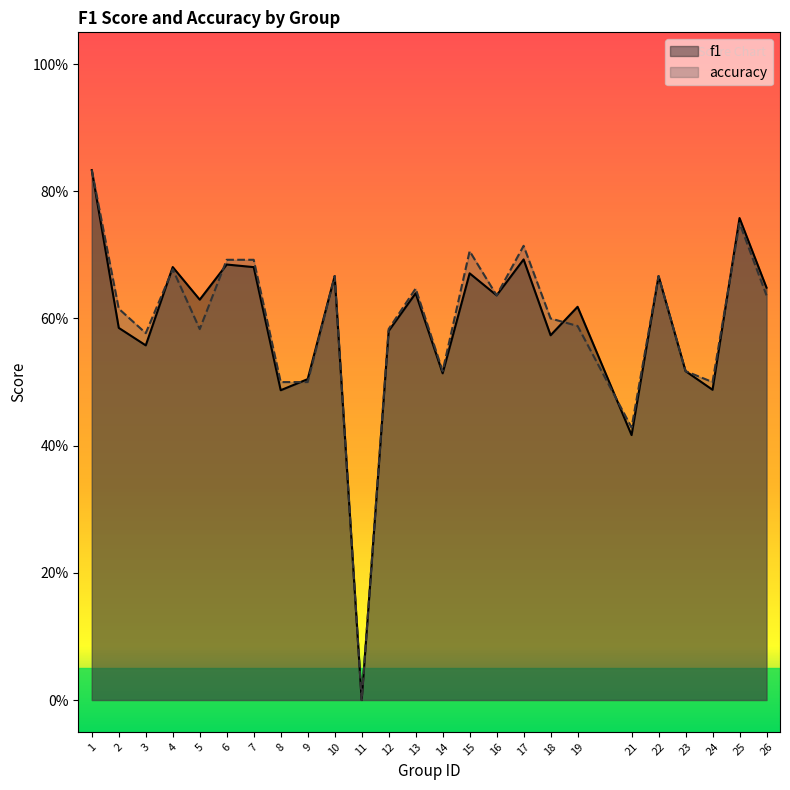

Reading left to right, what are all the values shown in this chart?

f1: 1=0.8	2=0.6	3=0.6	4=0.7	5=0.6	6=0.7	7=0.7	8=0.5	9=0.5	10=0.7	11=0.0	12=0.6	13=0.6	14=0.5	15=0.7	16=0.6	17=0.7	18=0.6	19=0.6	21=0.4	22=0.7	23=0.5	24=0.5	25=0.8	26=0.6
accuracy: 1=0.8	2=0.6	3=0.6	4=0.7	5=0.6	6=0.7	7=0.7	8=0.5	9=0.5	10=0.7	11=0.0	12=0.6	13=0.6	14=0.5	15=0.7	16=0.6	17=0.7	18=0.6	19=0.6	21=0.4	22=0.7	23=0.5	24=0.5	25=0.8	26=0.6